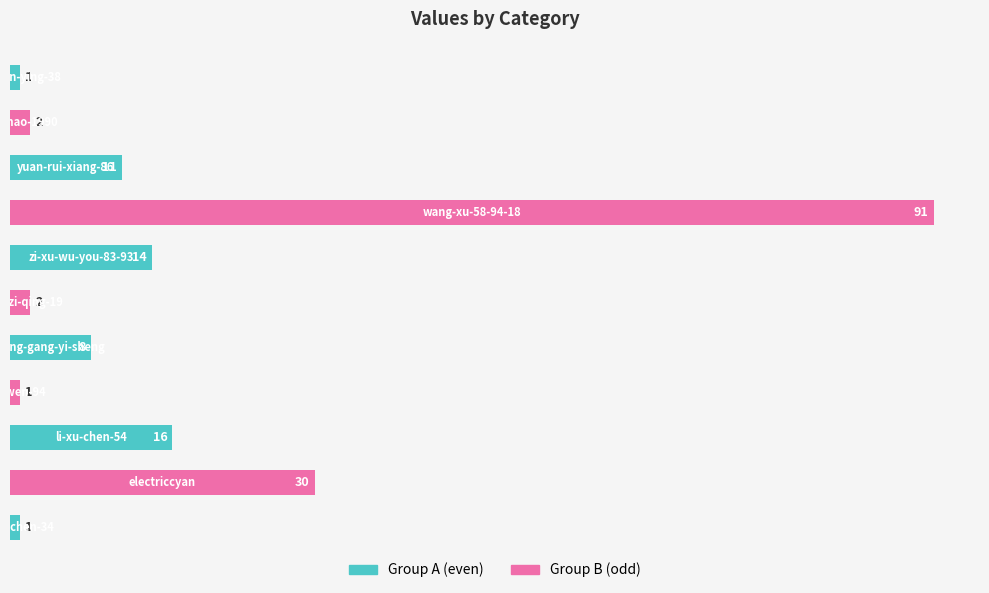

What is the maximum value shown in the chart?

91